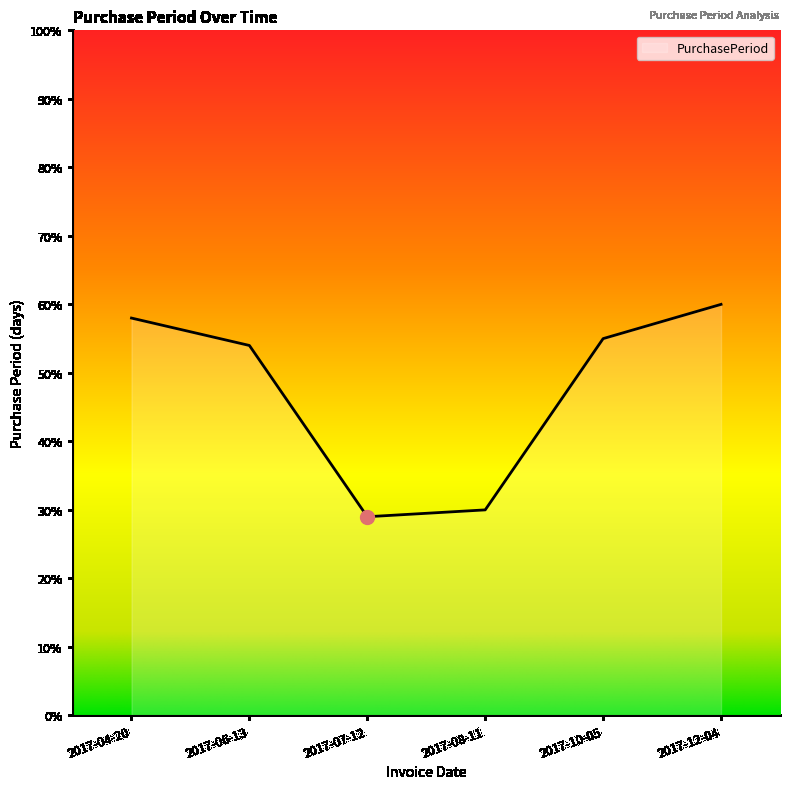

What is the ratio of the value at 2017-07-12 to the value at 2017-04-20?

0.5